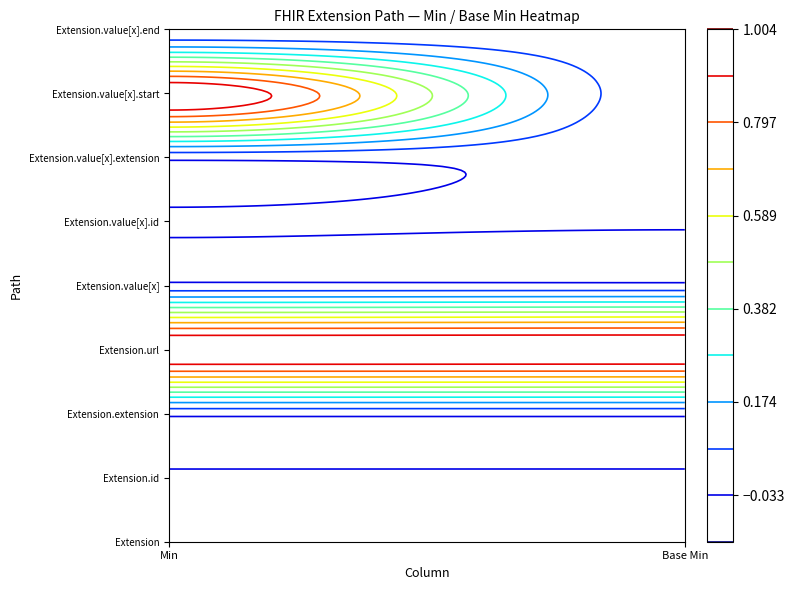

Which series has the largest total across all categories?

Extension.url